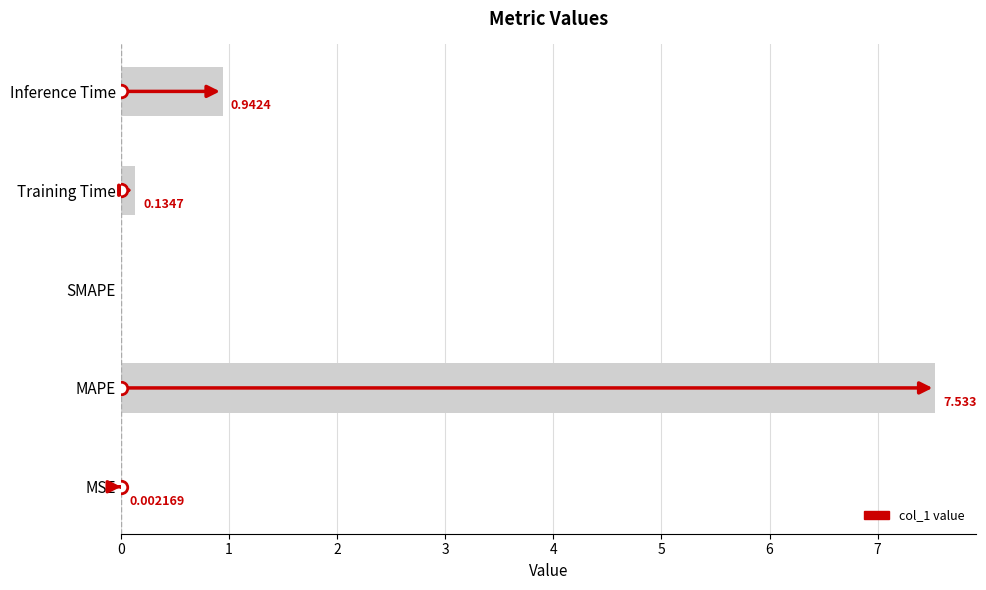

Which has a higher value, SMAPE or Inference Time?

Inference Time